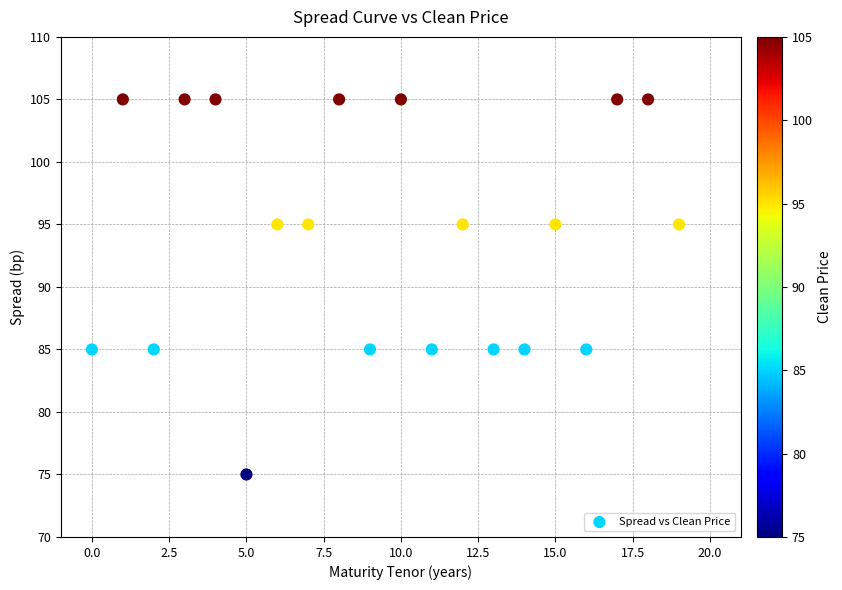

Count the number of points in this scatter plot.

20